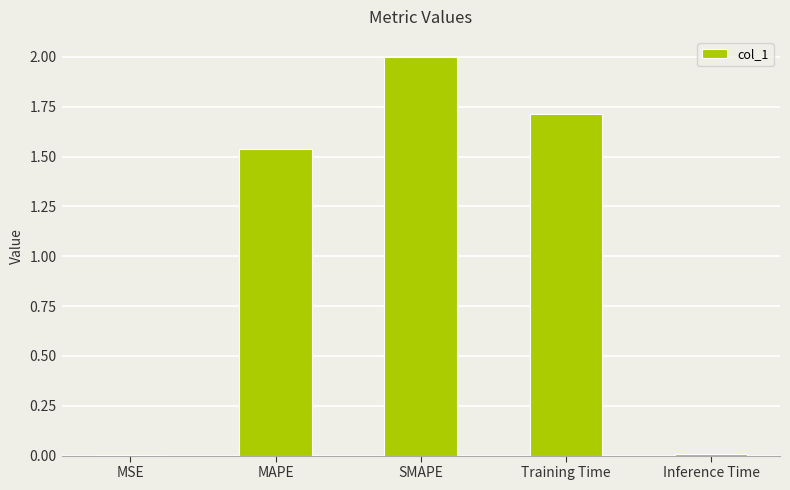

Is it true that the value at Training Time is 0.8?

False